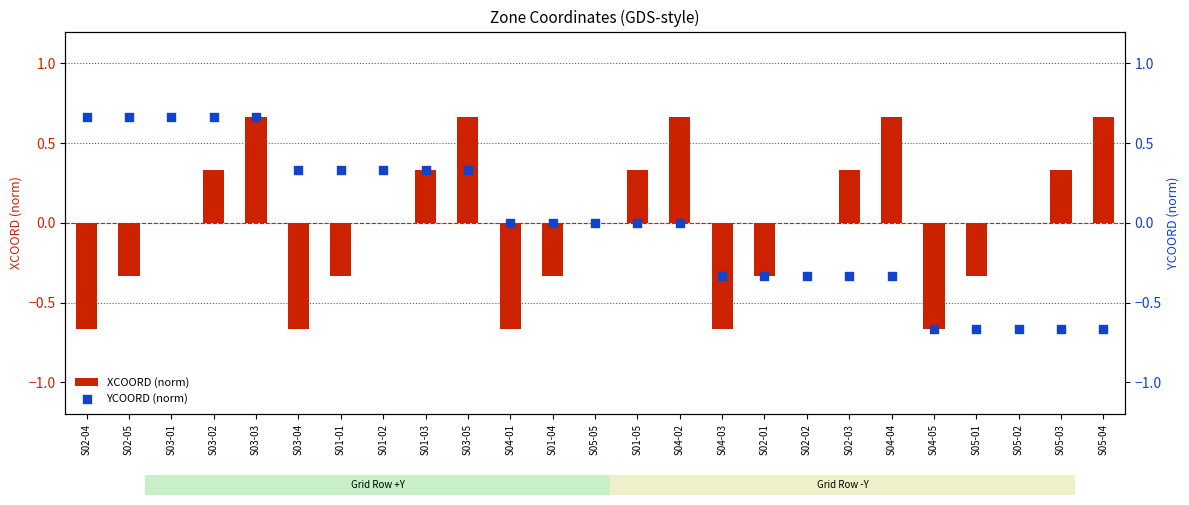

Which series has the largest total across all categories?

XCOORD (norm)